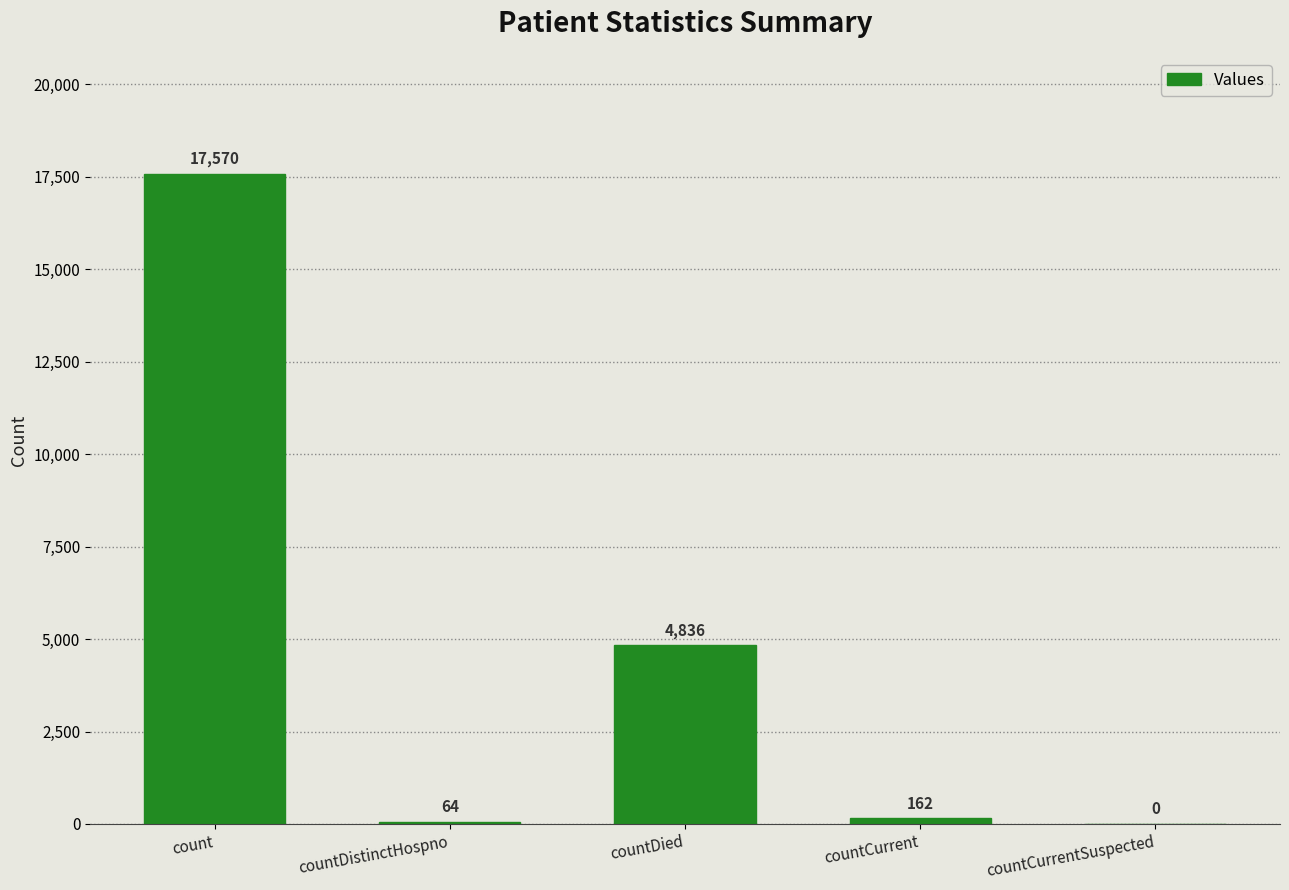

Is it true that the value at countDistinctHospno is 64?

True